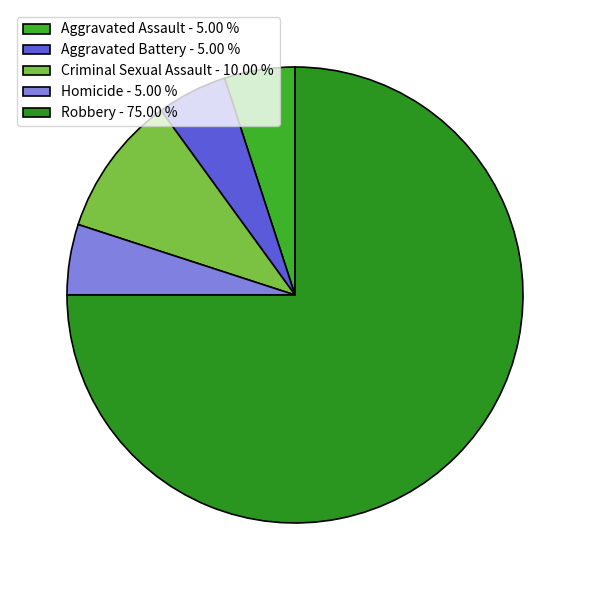

Rank the categories by value from lowest to highest.

Aggravated Assault, Aggravated Battery, Homicide, Criminal Sexual Assault, Robbery